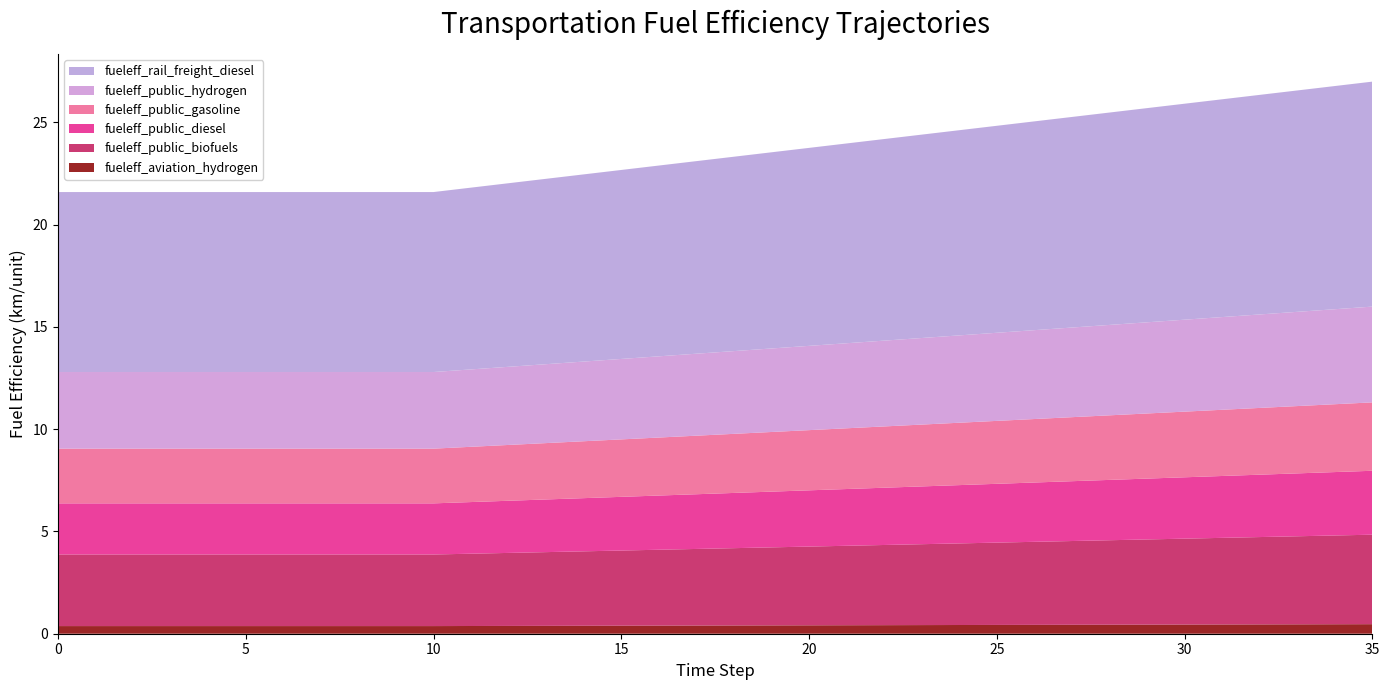

Reading left to right, extract all data points from this chart.

fueleff_aviation_hydrogen: 0.4	0.4	0.4	0.4	0.4	0.4	0.4	0.4	0.4	0.4	0.4	0.4	0.4	0.4	0.4	0.4	0.4	0.4	0.4	0.4	0.4	0.4	0.4	0.4	0.4	0.4	0.4	0.4	0.4	0.4	0.4	0.5	0.5	0.5	0.5	0.5
fueleff_public_biofuels: 3.5	3.5	3.5	3.5	3.5	3.5	3.5	3.5	3.5	3.5	3.5	3.5	3.6	3.6	3.6	3.7	3.7	3.7	3.8	3.8	3.9	3.9	3.9	4.0	4.0	4.0	4.1	4.1	4.1	4.2	4.2	4.2	4.3	4.3	4.3	4.4
fueleff_public_diesel: 2.5	2.5	2.5	2.5	2.5	2.5	2.5	2.5	2.5	2.5	2.5	2.5	2.5	2.6	2.6	2.6	2.6	2.7	2.7	2.7	2.8	2.8	2.8	2.8	2.9	2.9	2.9	2.9	3.0	3.0	3.0	3.0	3.0	3.1	3.1	3.1
fueleff_public_gasoline: 2.7	2.7	2.7	2.7	2.7	2.7	2.7	2.7	2.7	2.7	2.7	2.7	2.7	2.8	2.8	2.8	2.8	2.9	2.9	2.9	2.9	3.0	3.0	3.0	3.0	3.1	3.1	3.1	3.2	3.2	3.2	3.2	3.3	3.3	3.3	3.3
fueleff_public_hydrogen: 3.7	3.7	3.7	3.7	3.7	3.7	3.7	3.7	3.7	3.7	3.7	3.8	3.8	3.9	3.9	3.9	4.0	4.0	4.0	4.1	4.1	4.2	4.2	4.2	4.3	4.3	4.3	4.4	4.4	4.5	4.5	4.5	4.6	4.6	4.6	4.7
fueleff_rail_freight_diesel: 8.8	8.8	8.8	8.8	8.8	8.8	8.8	8.8	8.8	8.8	8.8	8.9	9.0	9.1	9.2	9.2	9.3	9.4	9.5	9.6	9.7	9.8	9.9	9.9	10.0	10.1	10.2	10.3	10.4	10.5	10.6	10.6	10.7	10.8	10.9	11.0